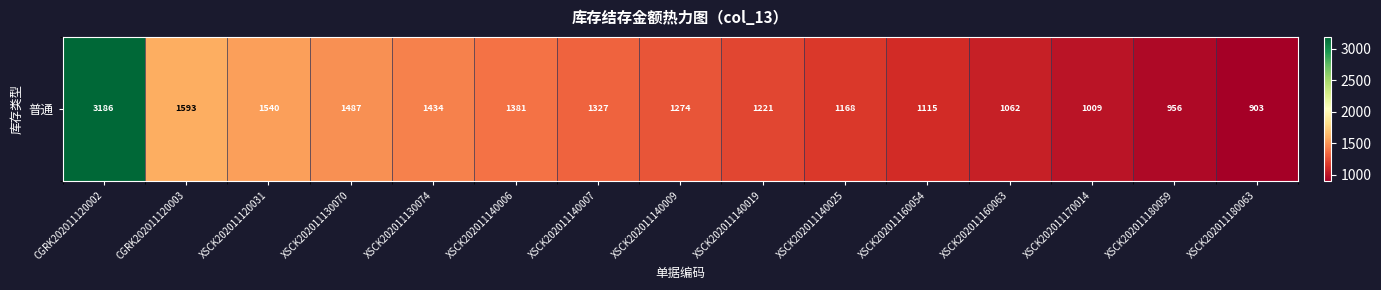

Between XSCK202011130074 and XSCK202011140006, which is larger?

XSCK202011130074